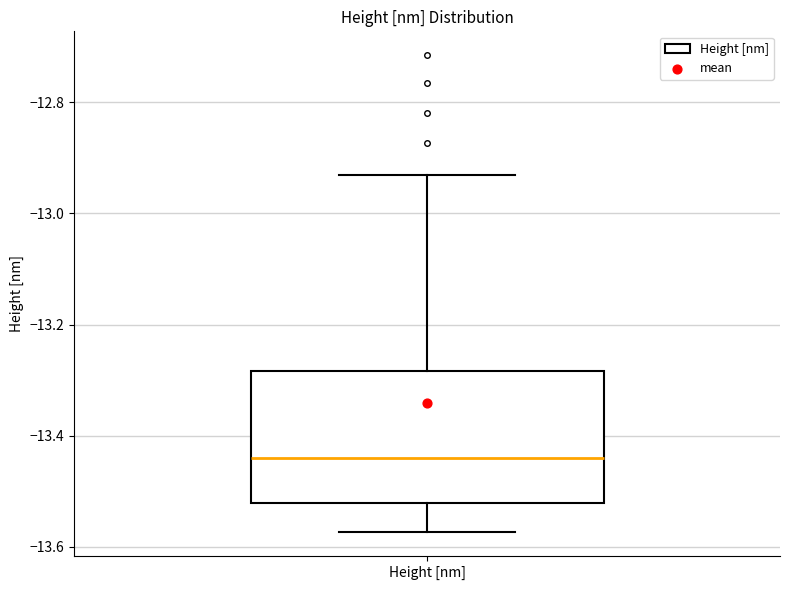

Read this box plot against the y-axis: the position of the median line, the range covered by the box, and the ends of both whiskers. The values are not printed on the chart, so give them approximately, as read against the axis.

median -13.44, box -13.52 to -13.28, whiskers -13.58 to -12.94